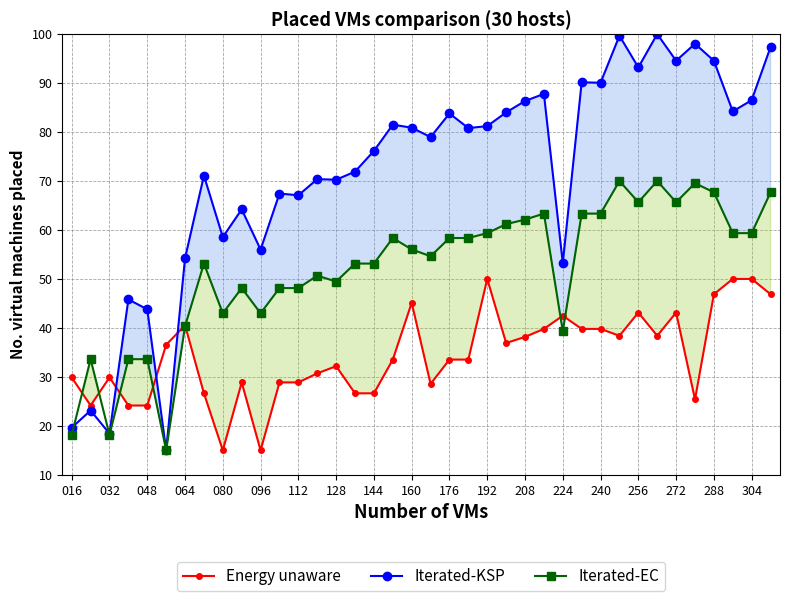

Is it true that Iterated-EC equals 43.0 at 096?

True